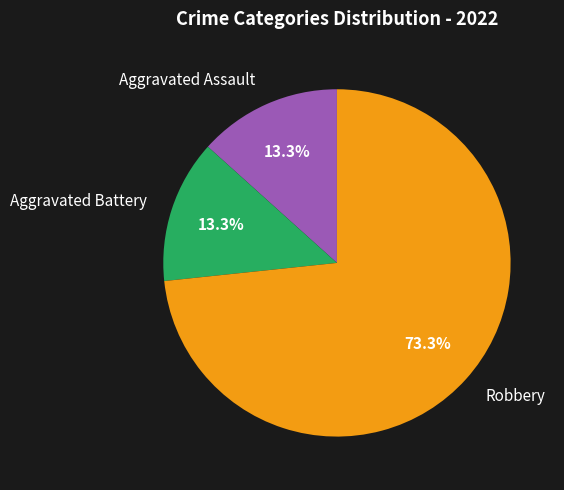

The Robbery slice represents 63% of the pie. True or false?

False